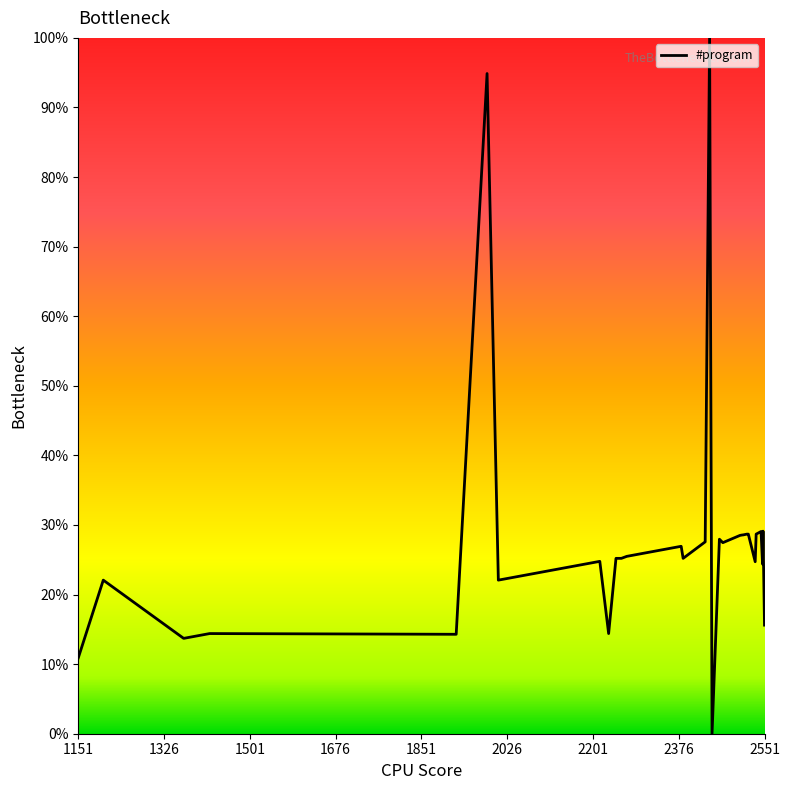

What is the greatest value displayed?

100.0